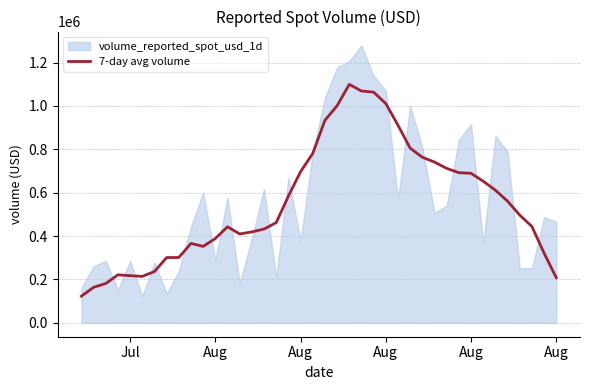

How many values are below 496885?

20